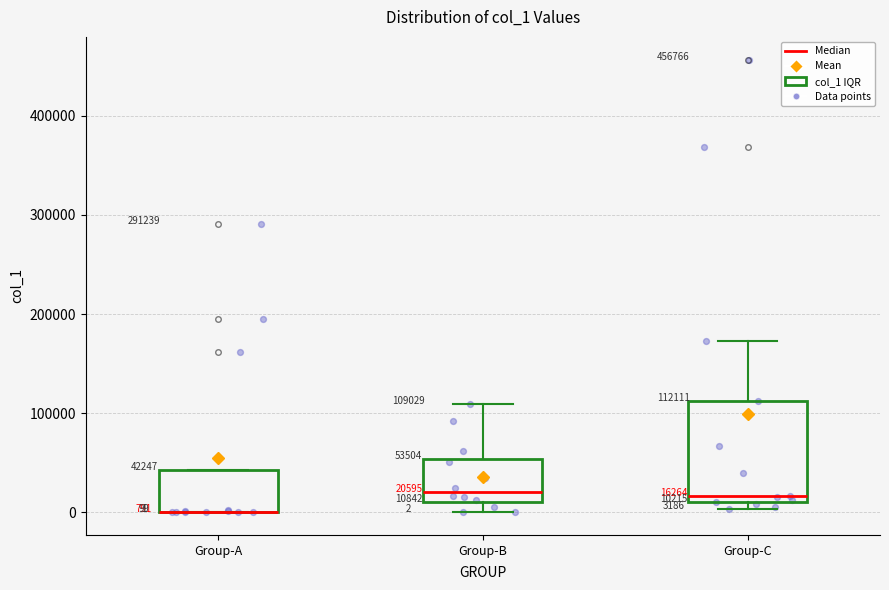

Which box is the tallest, from its lower edge to its upper edge?

Group-C